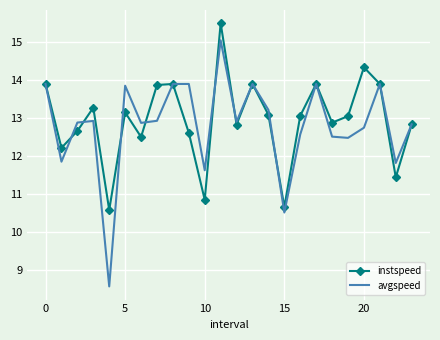

Rank the series by their maximum value, from lowest to highest.

avgspeed, instspeed